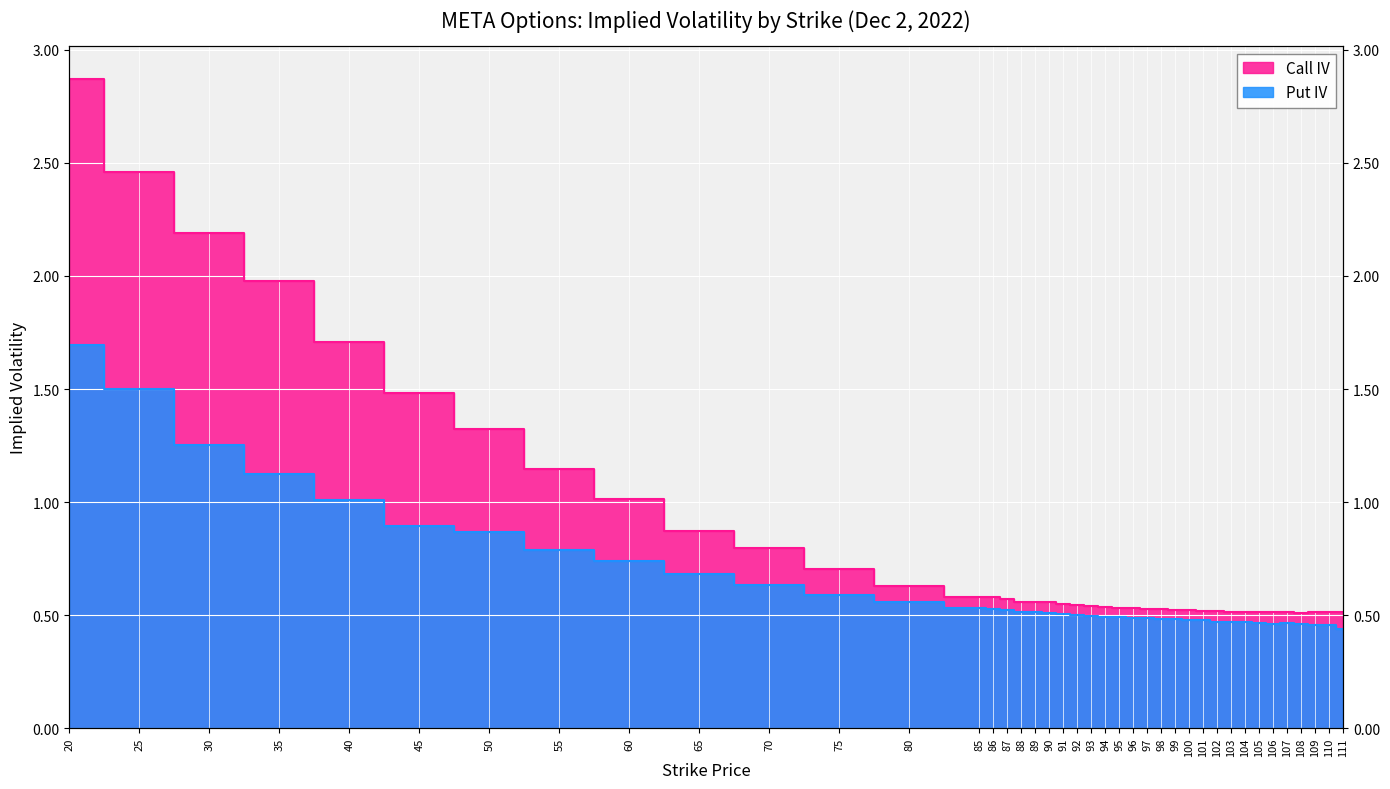

Which series changed the most between 75 and 101?

Call IV